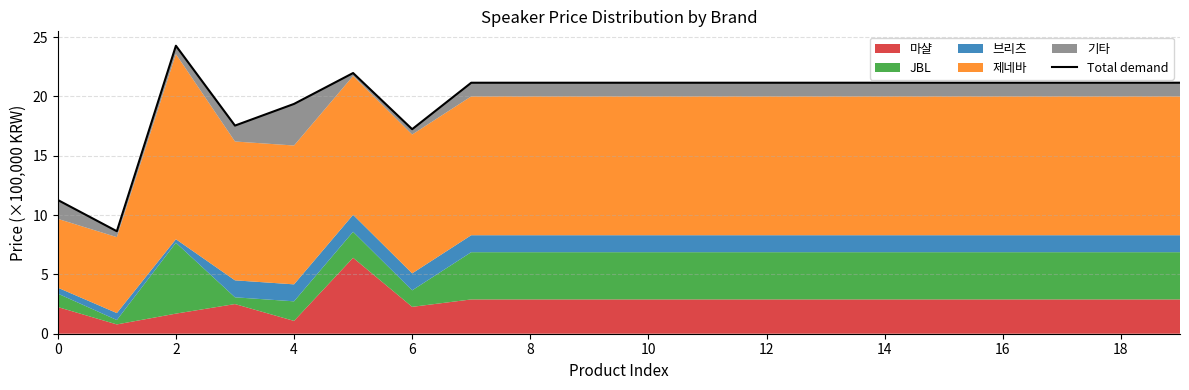

At which label does the data first exceed 21?

2